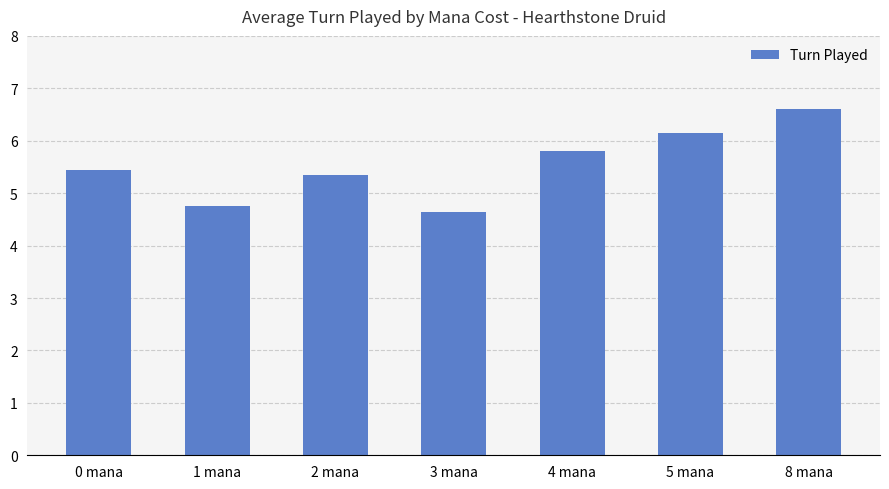

How many bars are there in total?

7